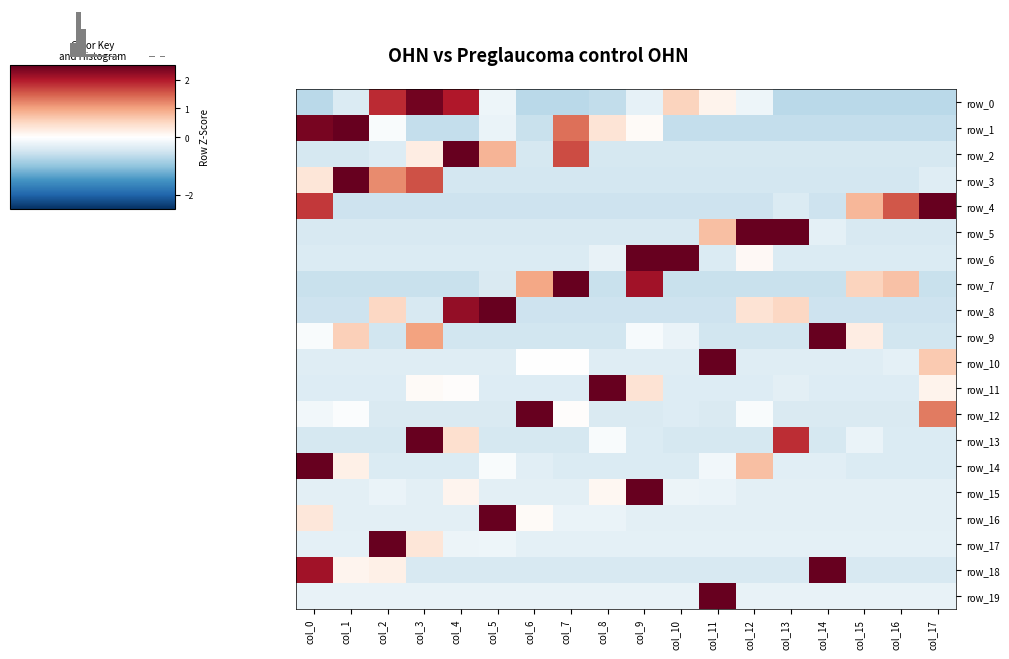

At how many categories does at least one series exceed 2?

16